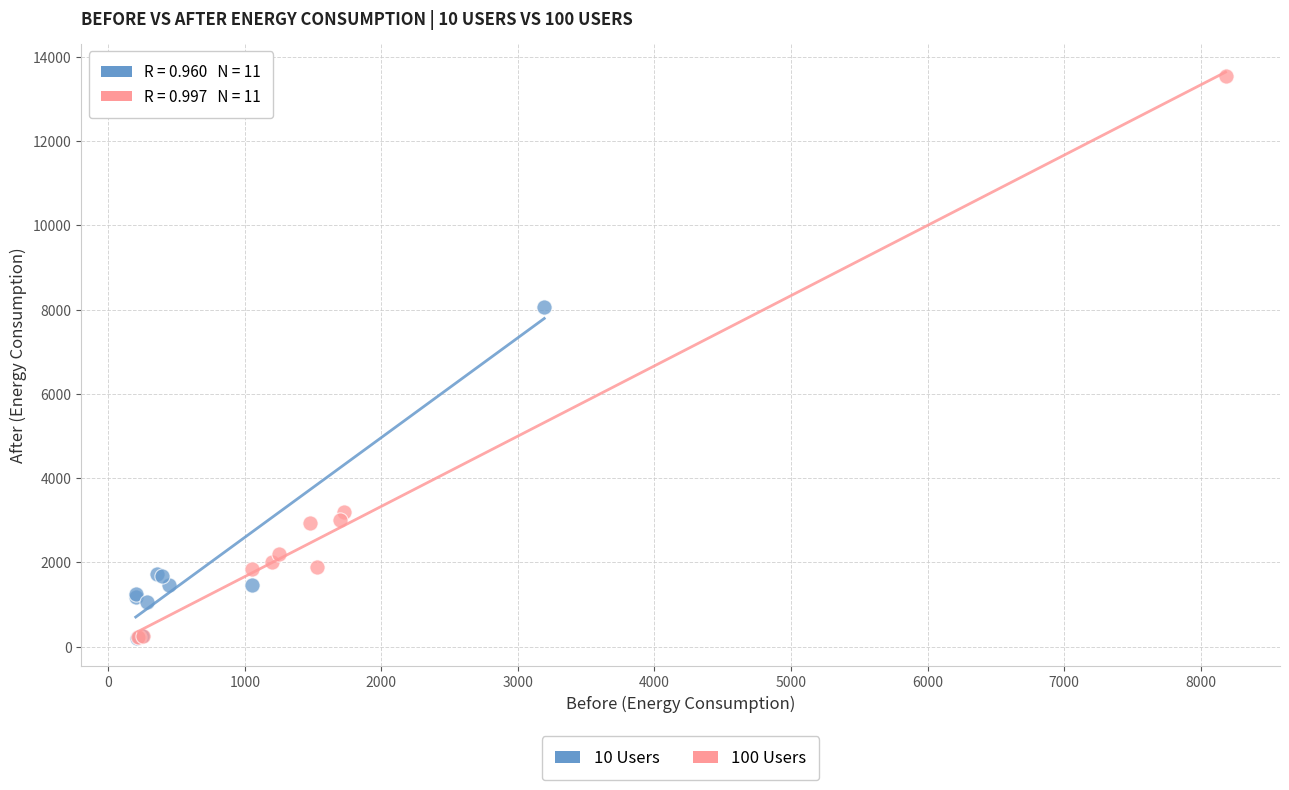

What are all the series names shown in the legend?

10 Users, 100 Users